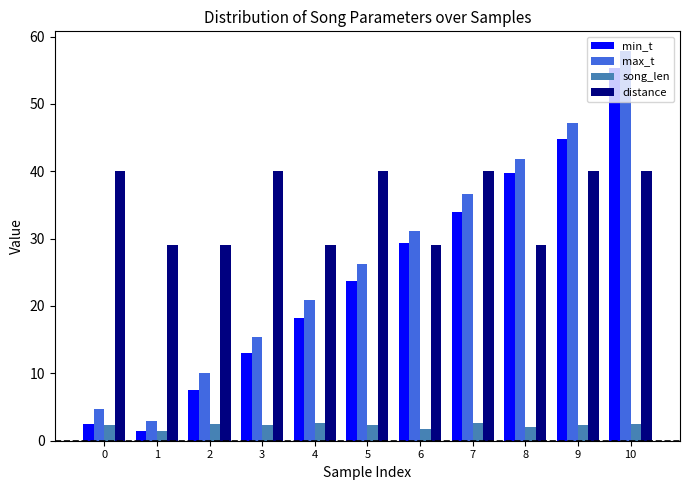

What is the difference between the highest and lowest values at 3?

37.6